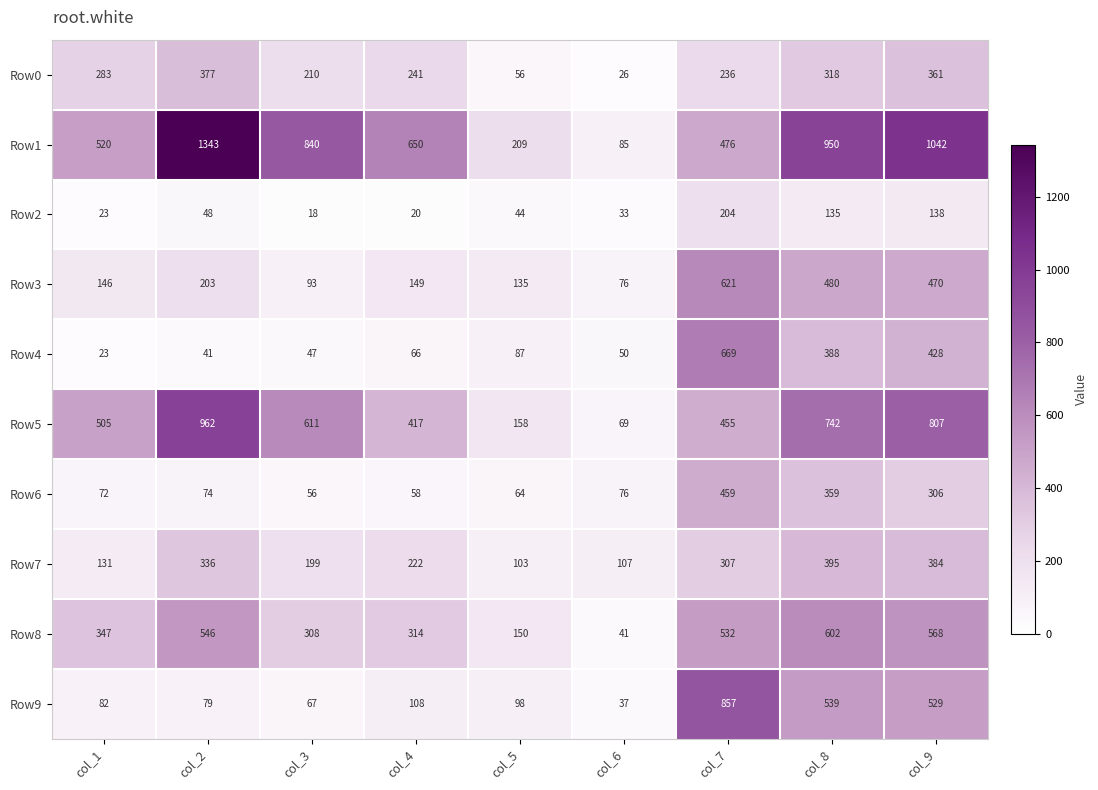

What is the smallest value displayed?

18